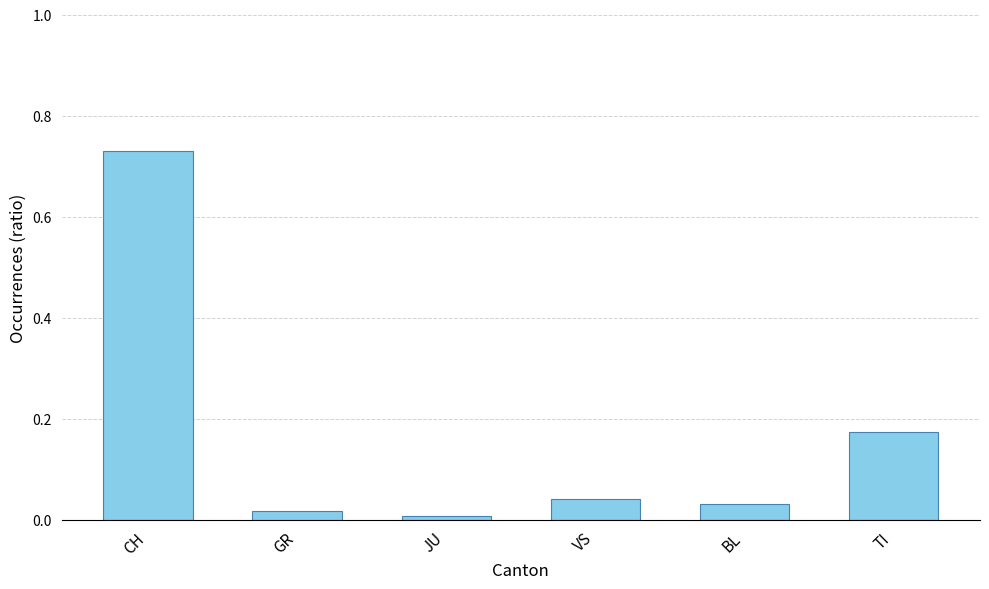

Count the number of data series in this chart.

1